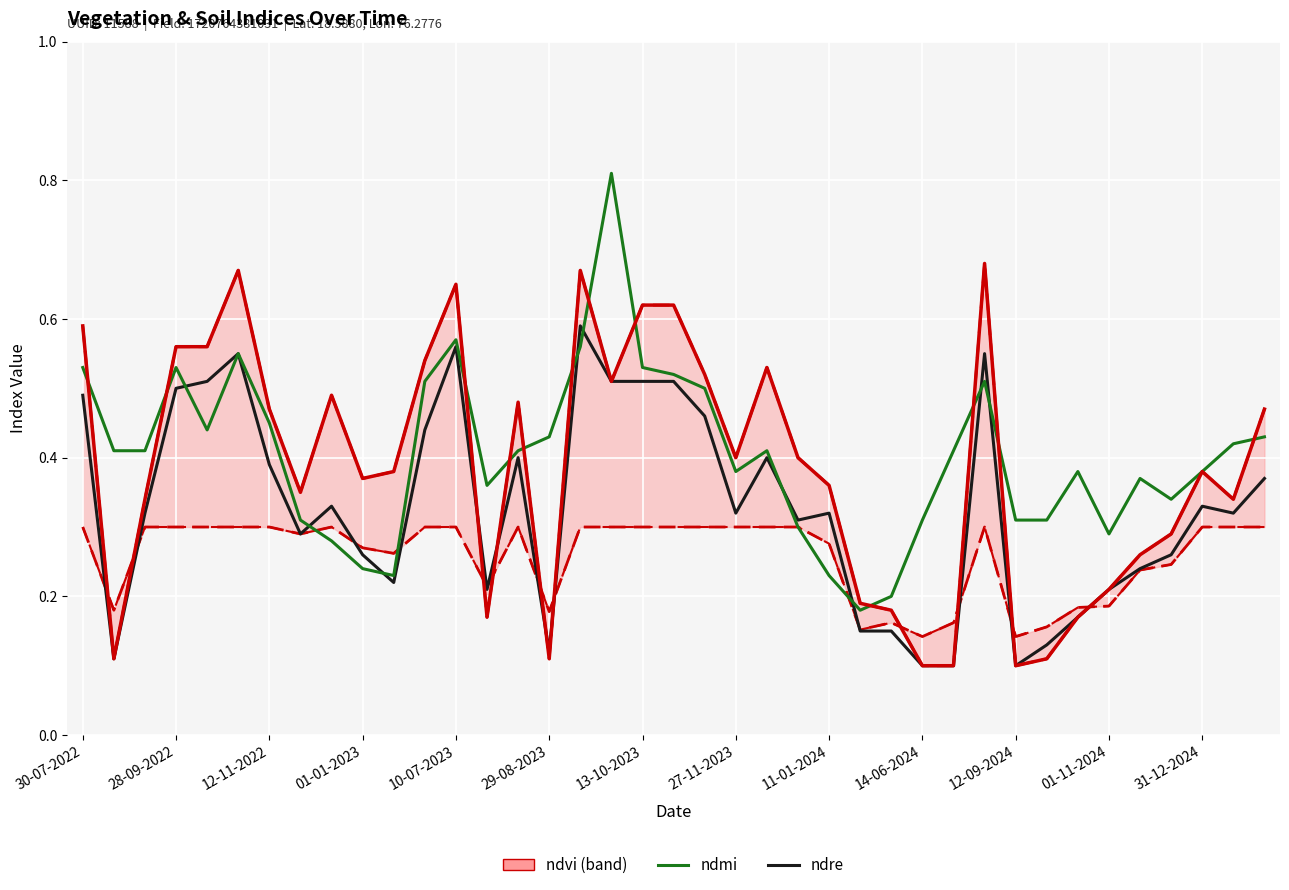

Count the number of data series in this chart.

4